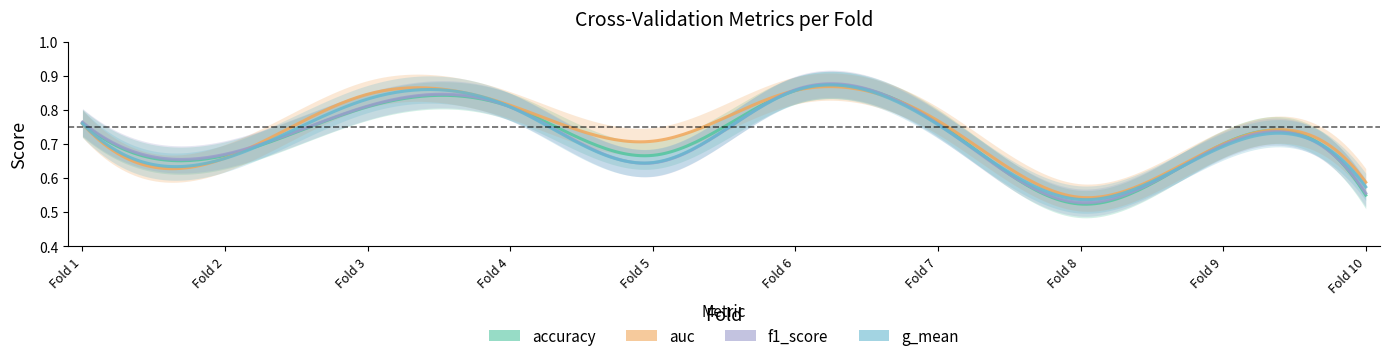

Count the accuracy values in the range 0 to 1.

10